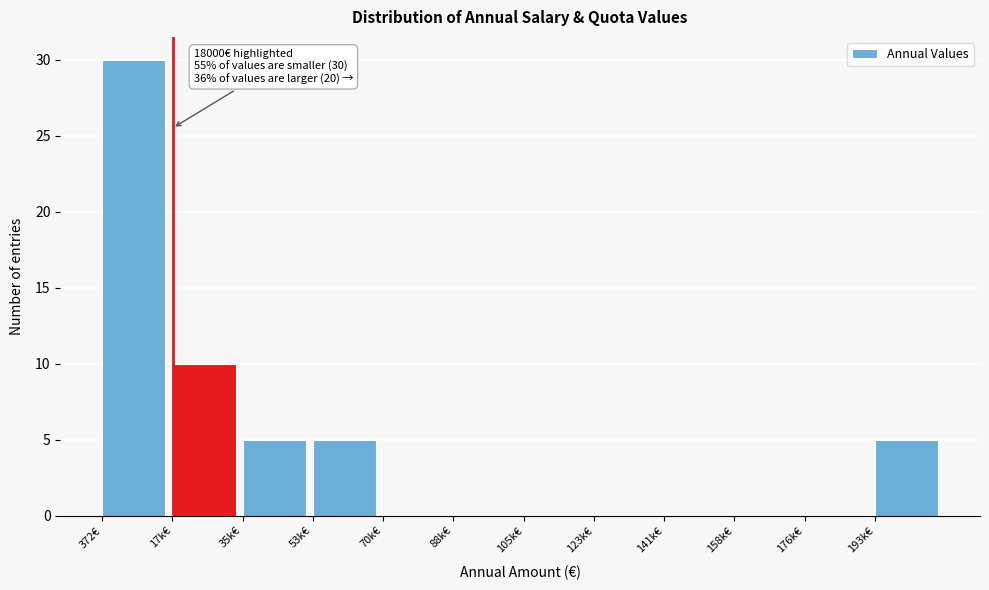

Reading left to right, transcribe all the data shown in this chart.

372€=30	17k€=10	35k€=5	53k€=5	70k€=0	88k€=0	105k€=0	123k€=0	141k€=0	158k€=0	176k€=0	193k€=5